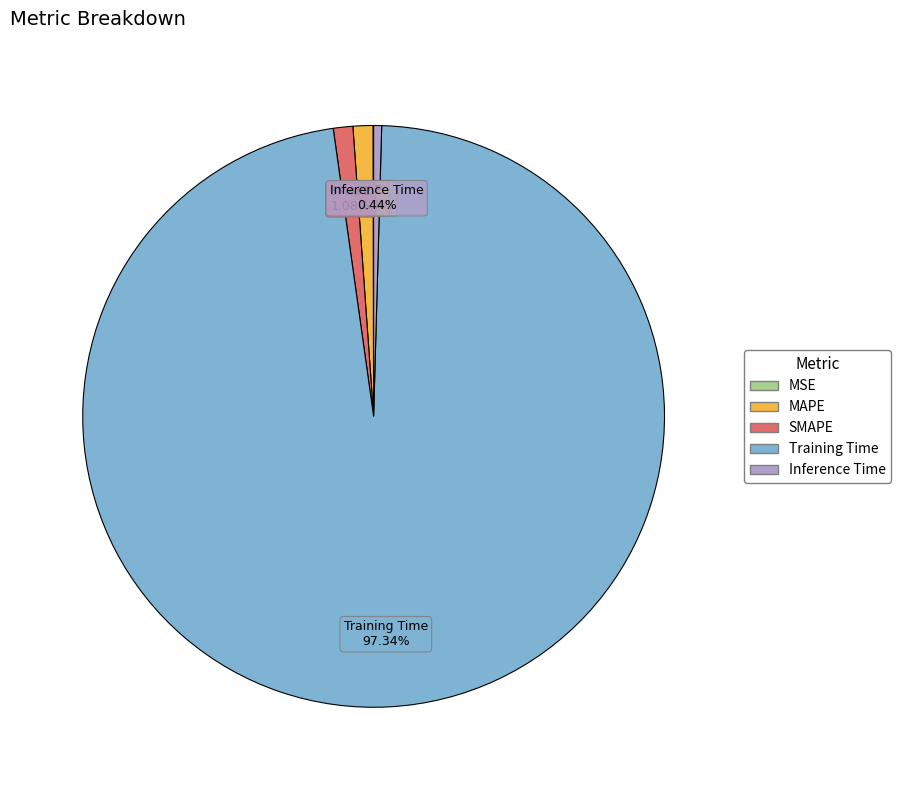

Which slice represents more than half of the pie?

Training Time